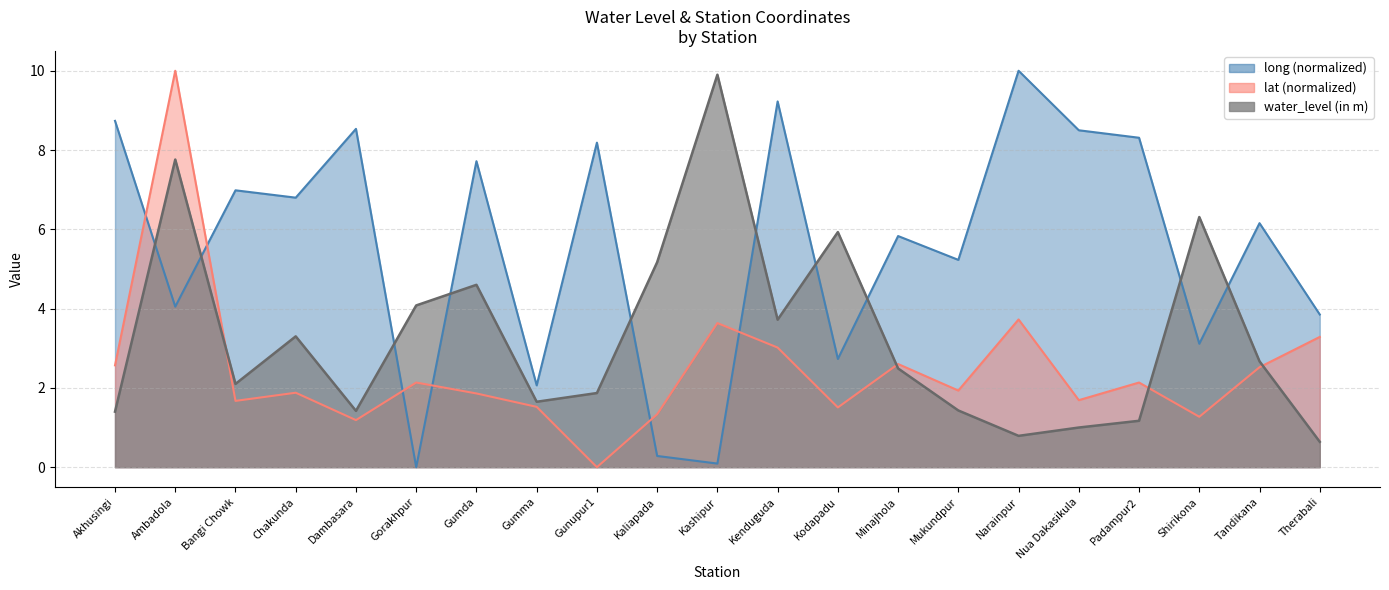

At Mukundpur, list the series in order from largest to smallest.

long, lat, water_level (in m)